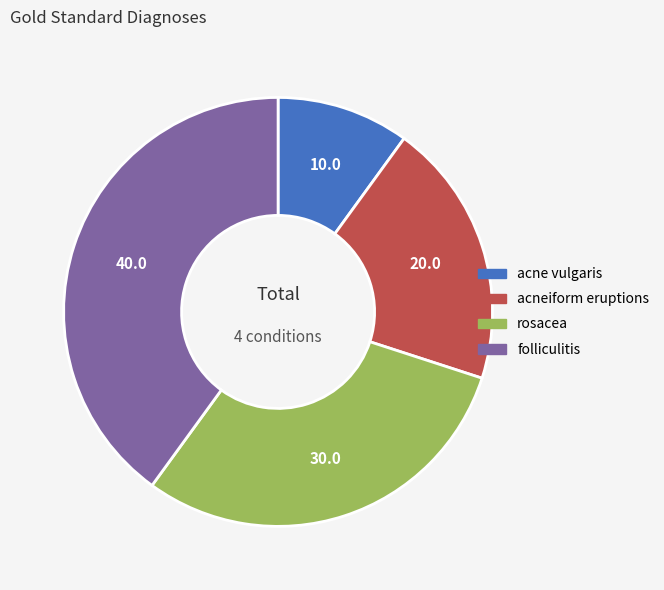

Combined, do acneiform eruptions and folliculitis account for over 50%?

Yes